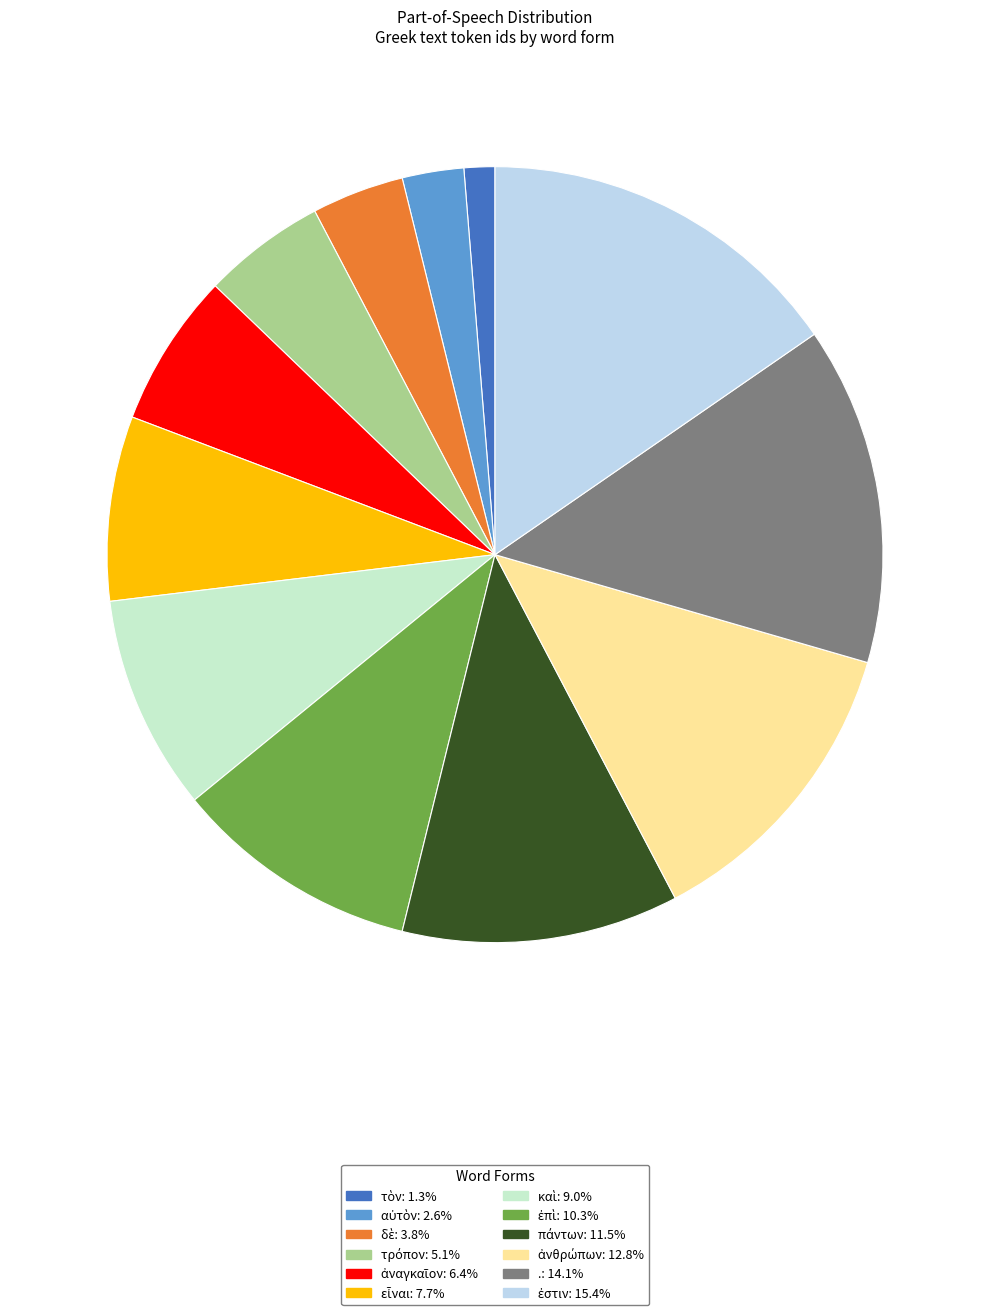

How many segments does this pie chart have?

12